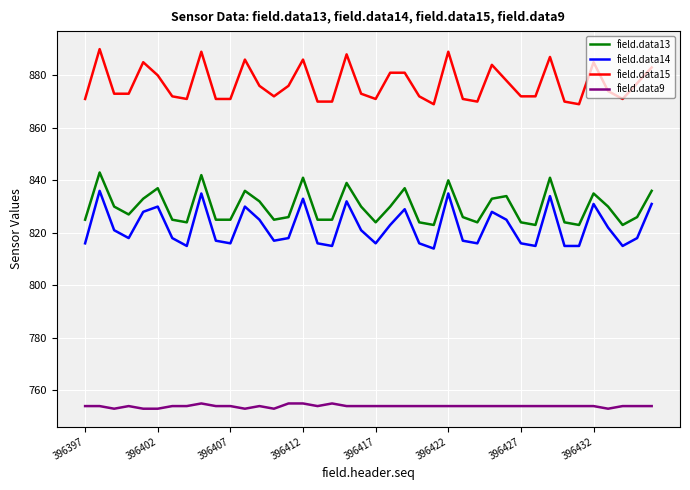

Which series has the largest total across all categories?

field.data15